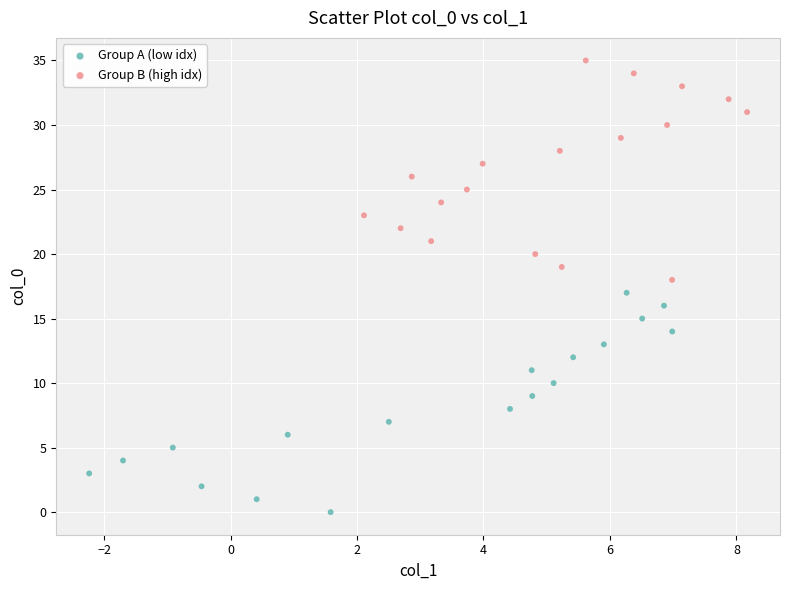

Which series contains the lowest Y value?

Group A (low idx)